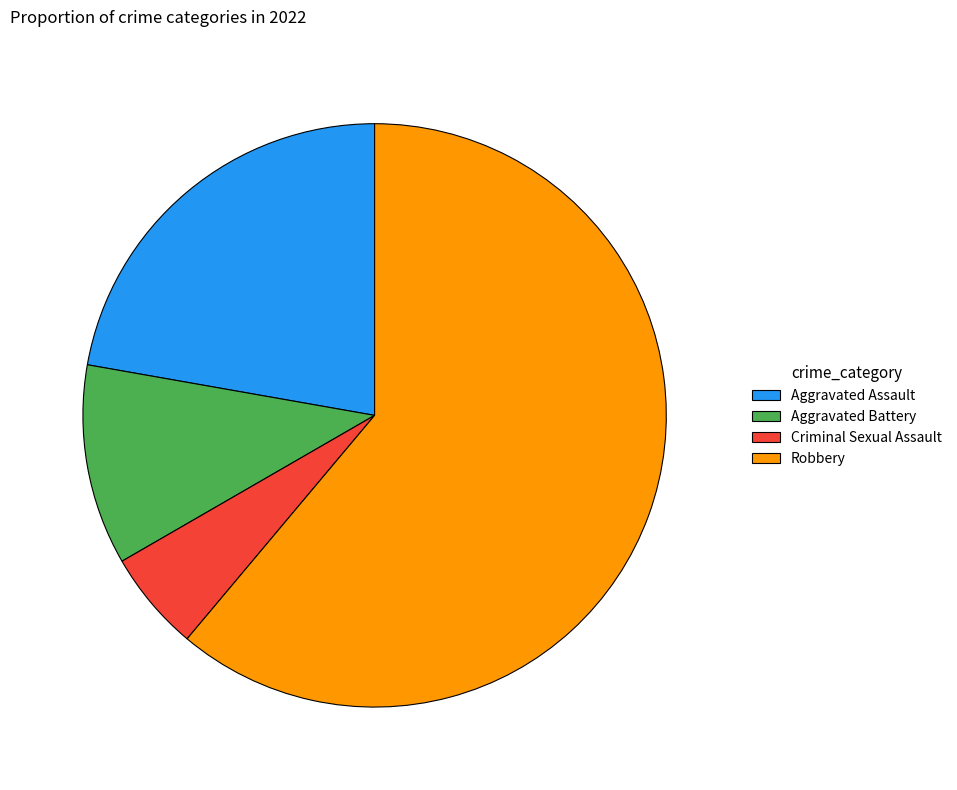

Rank the categories by value from highest to lowest.

Robbery, Aggravated Assault, Aggravated Battery, Criminal Sexual Assault